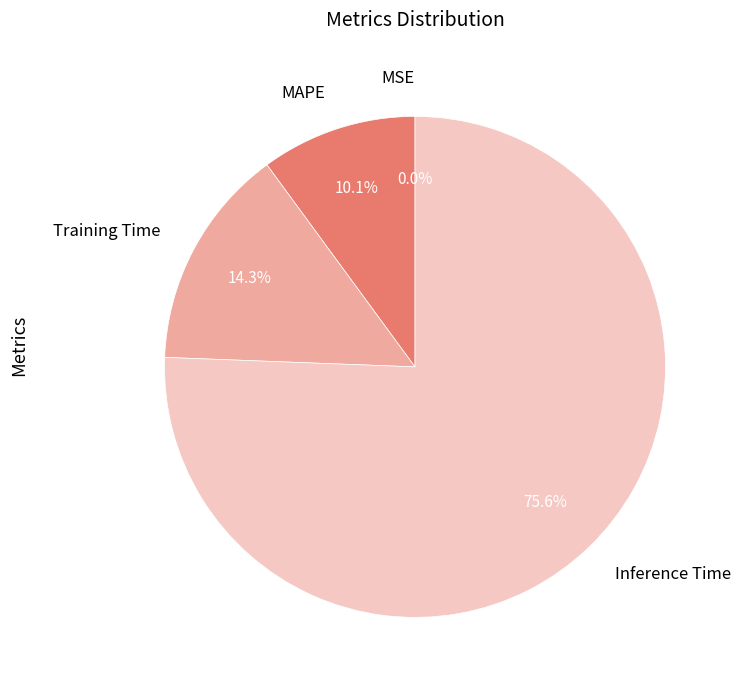

What portion of the pie excludes MAPE?

89.9%